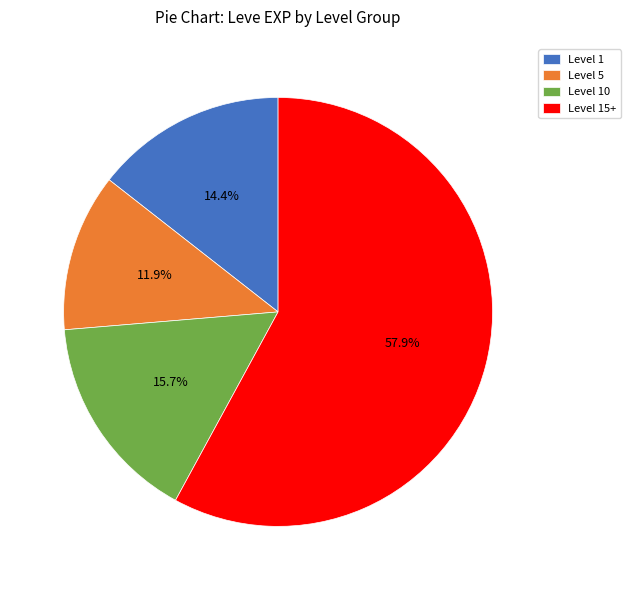

To the nearest percent, what is the difference between the largest and smallest slice percentages?

46%